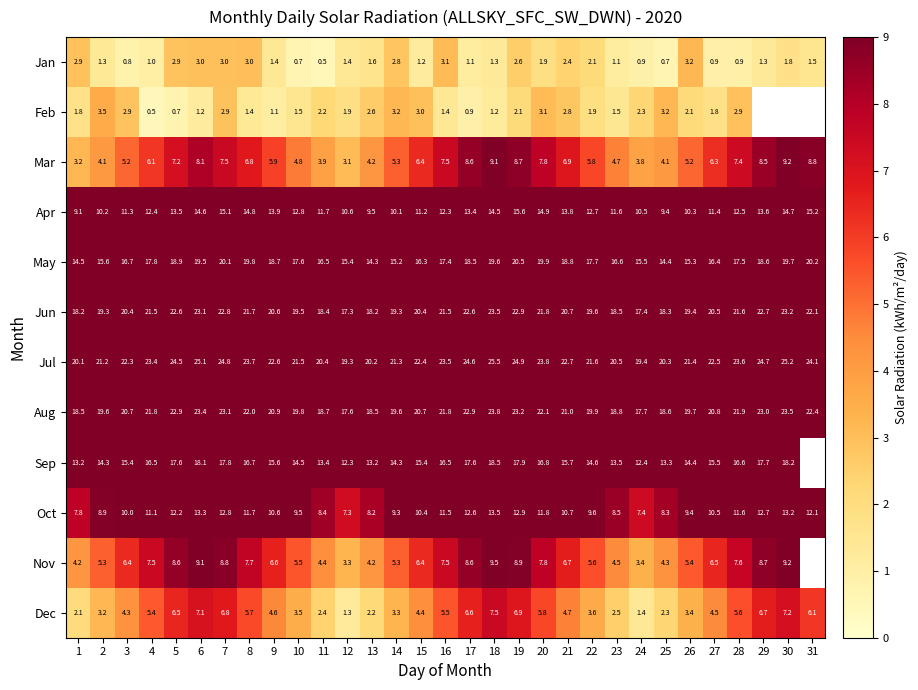

Between 21 and 8, which is larger?

8